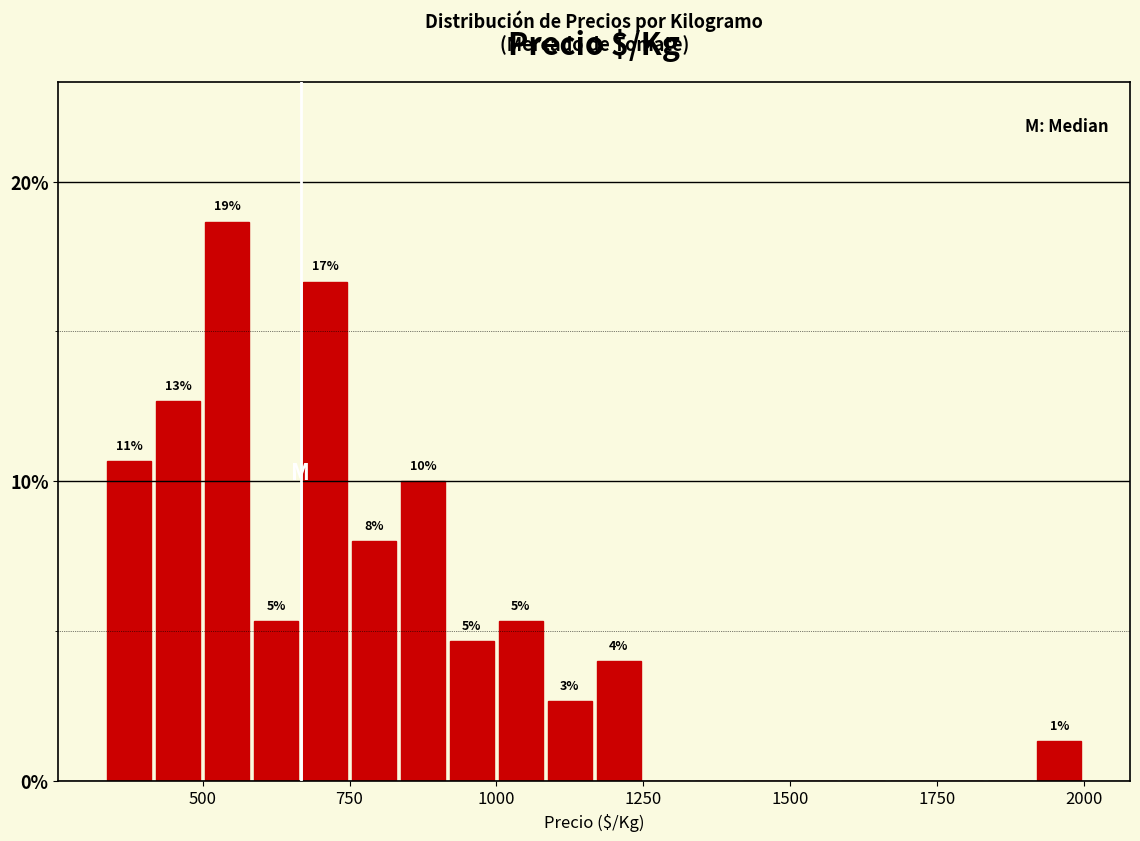

Read against the x-axis, roughly where is the centre of the tallest bar?

550